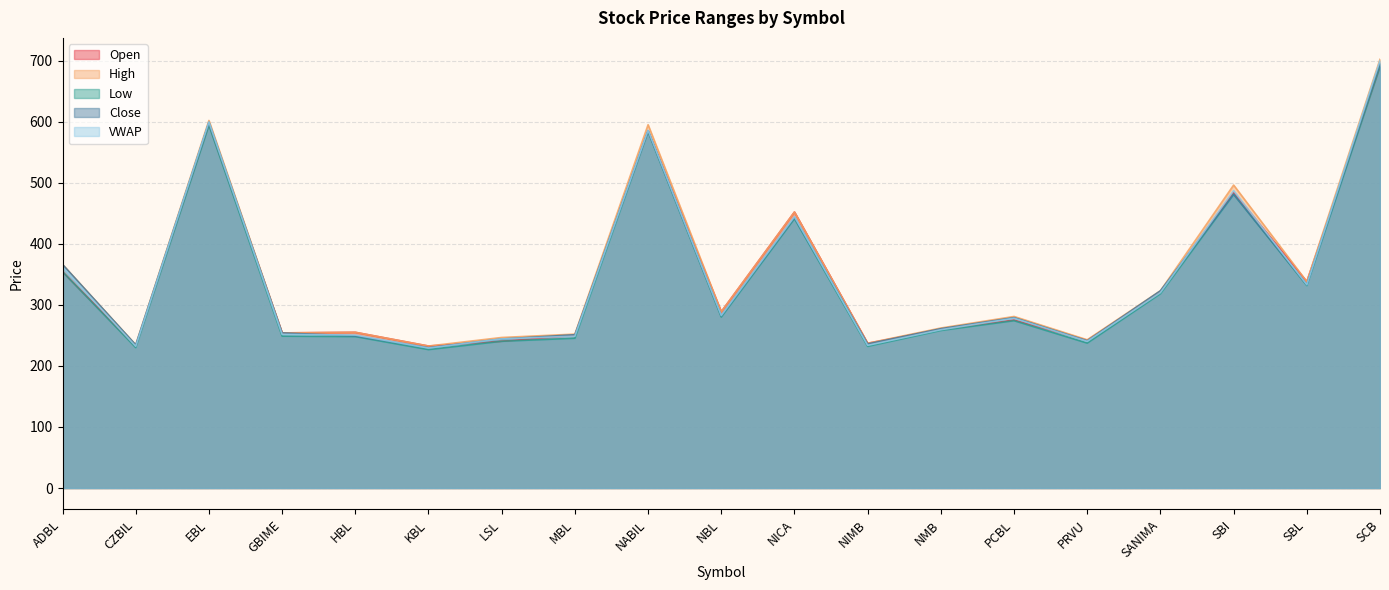

Which has a higher value, NIMB or HBL?

HBL